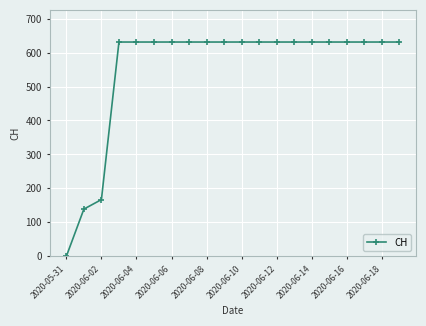

Reading left to right, extract all data points from this chart.

0	139	167	631	631	631	631	631	631	631	631	631	631	631	631	631	631	631	631	631